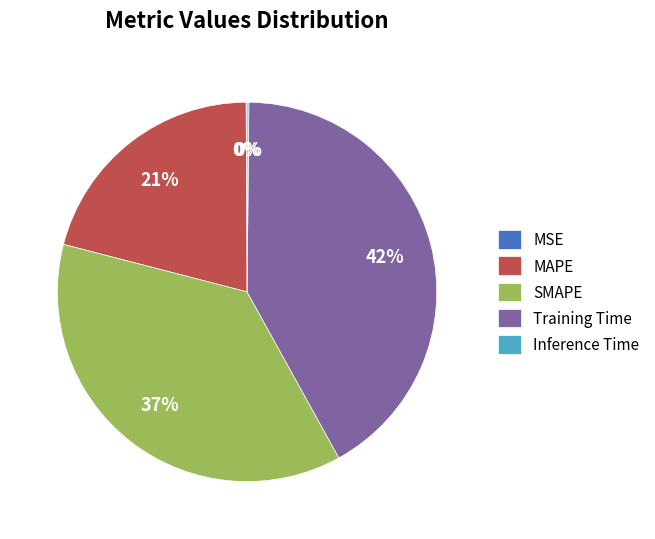

Is there any slice that represents more than half of the pie?

No